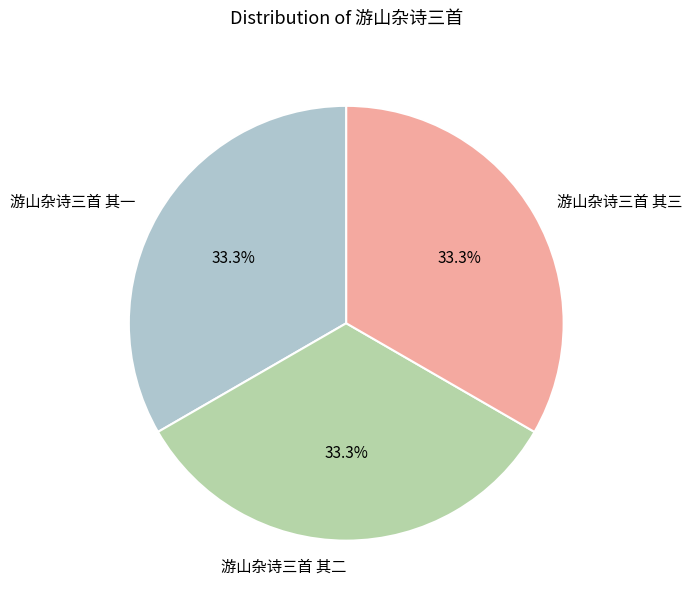

What is the ratio of the value at 游山杂诗三首 其一 to the value at 游山杂诗三首 其三?

1.0